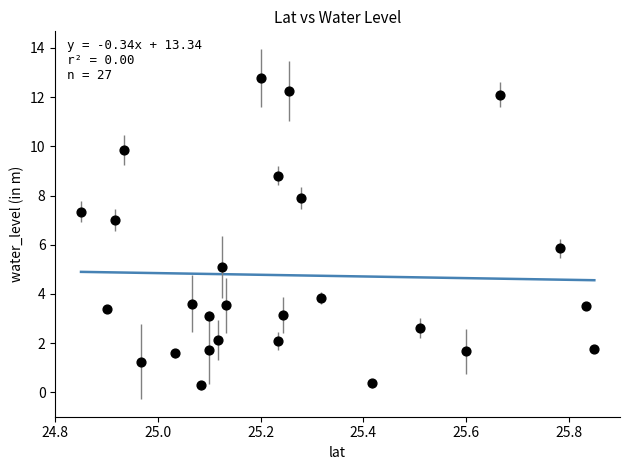

What is the range of Y values (max minus min)?

12.5